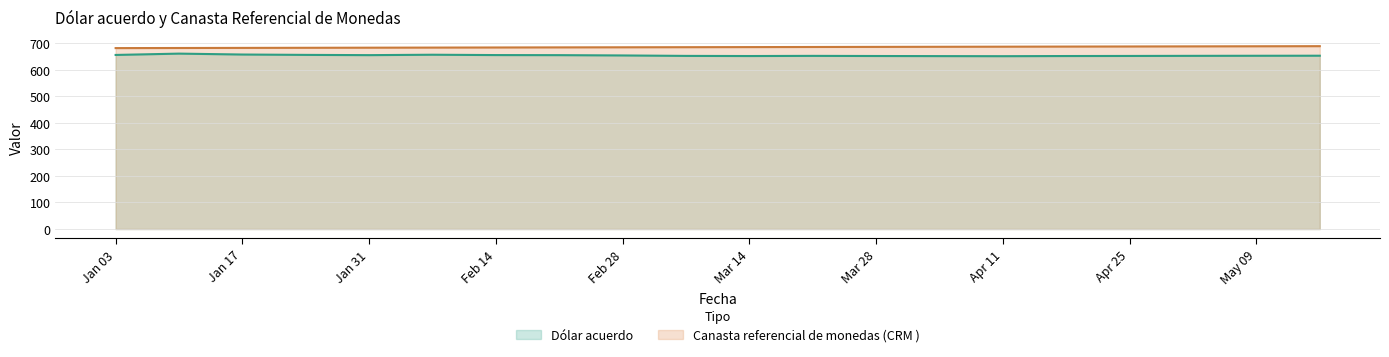

True or false: Canasta referencial de monedas (CRM ) and Dólar acuerdo cross at least once.

False